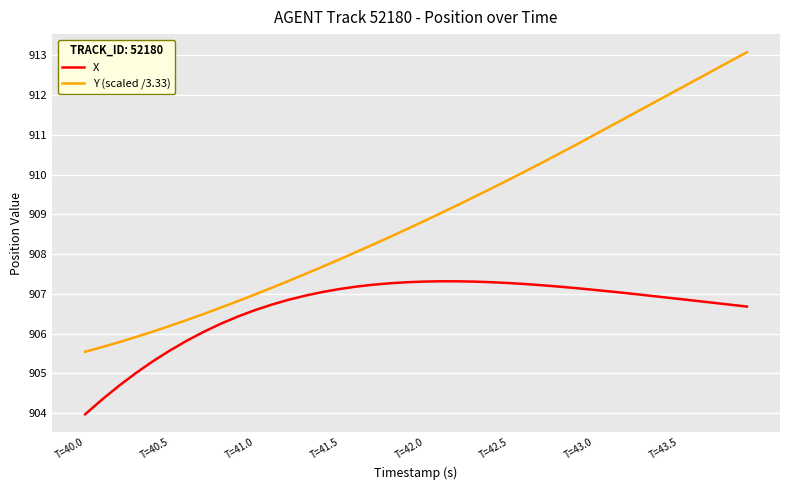

Which series has the largest range (max minus min)?

Y (scaled /3.33)